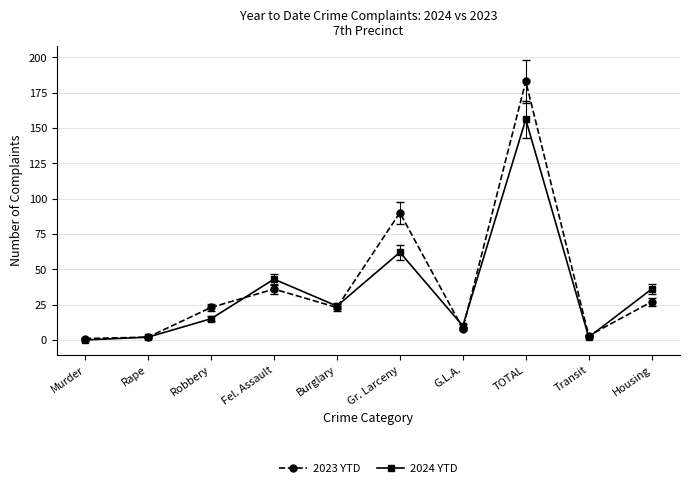

At how many categories does at least one series exceed 153?

1